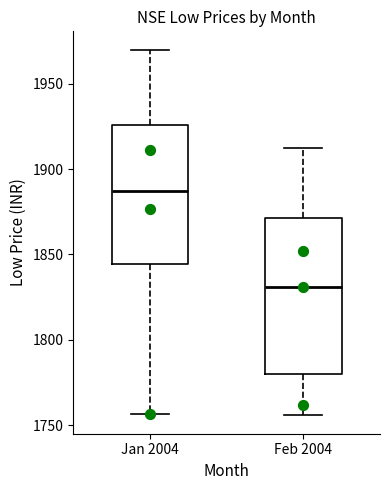

Reading left to right, transcribe this box plot: for each box, give where its median line is, the range the box spans, and where its two whiskers end, as read against the y-axis. The values are not printed on the chart, so give them approximately, as read against the axis.

Jan 2004: median 1885, box 1845 to 1925, whiskers 1755 to 1970
Feb 2004: median 1830, box 1780 to 1870, whiskers 1755 to 1915